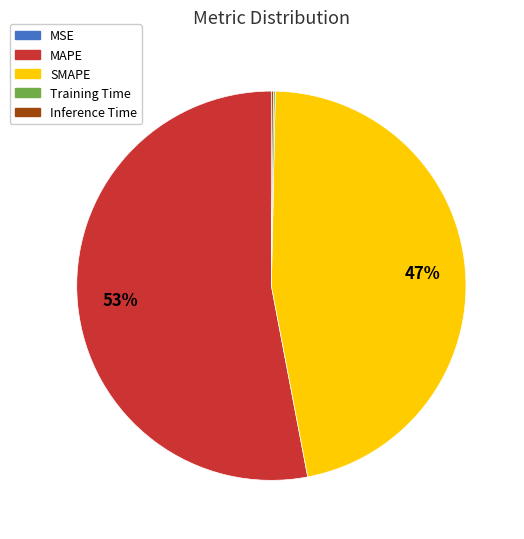

Is there a majority slice in this chart?

Yes